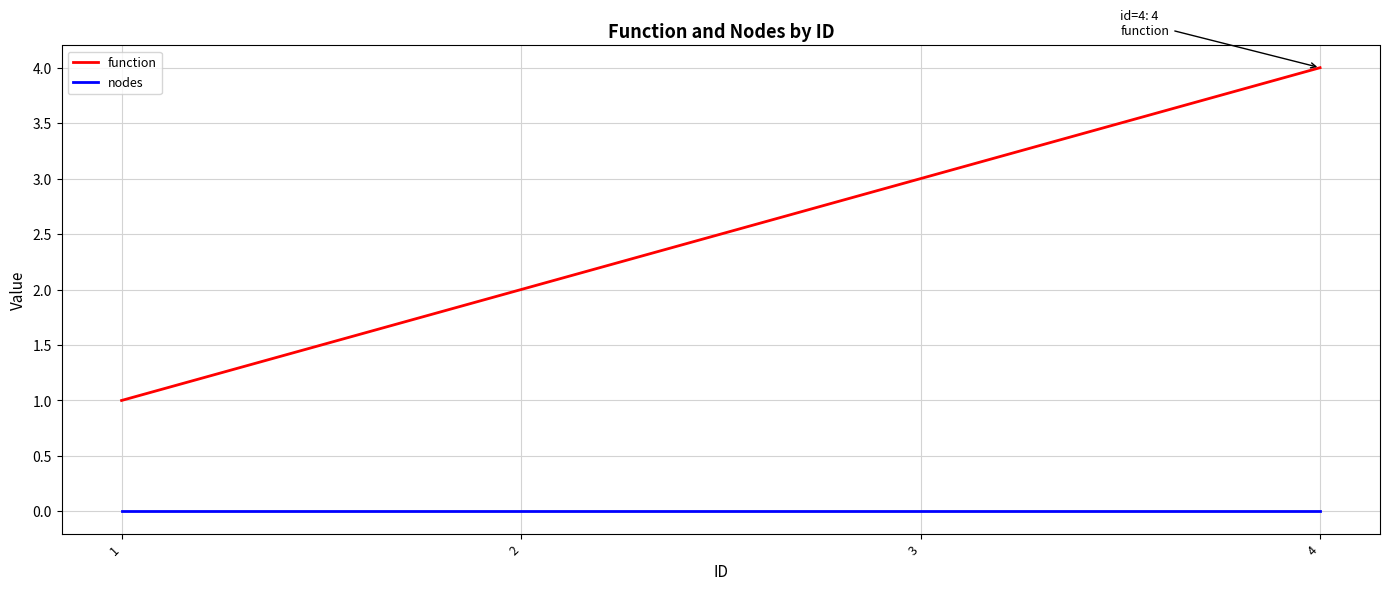

How many lines are shown in the chart?

2